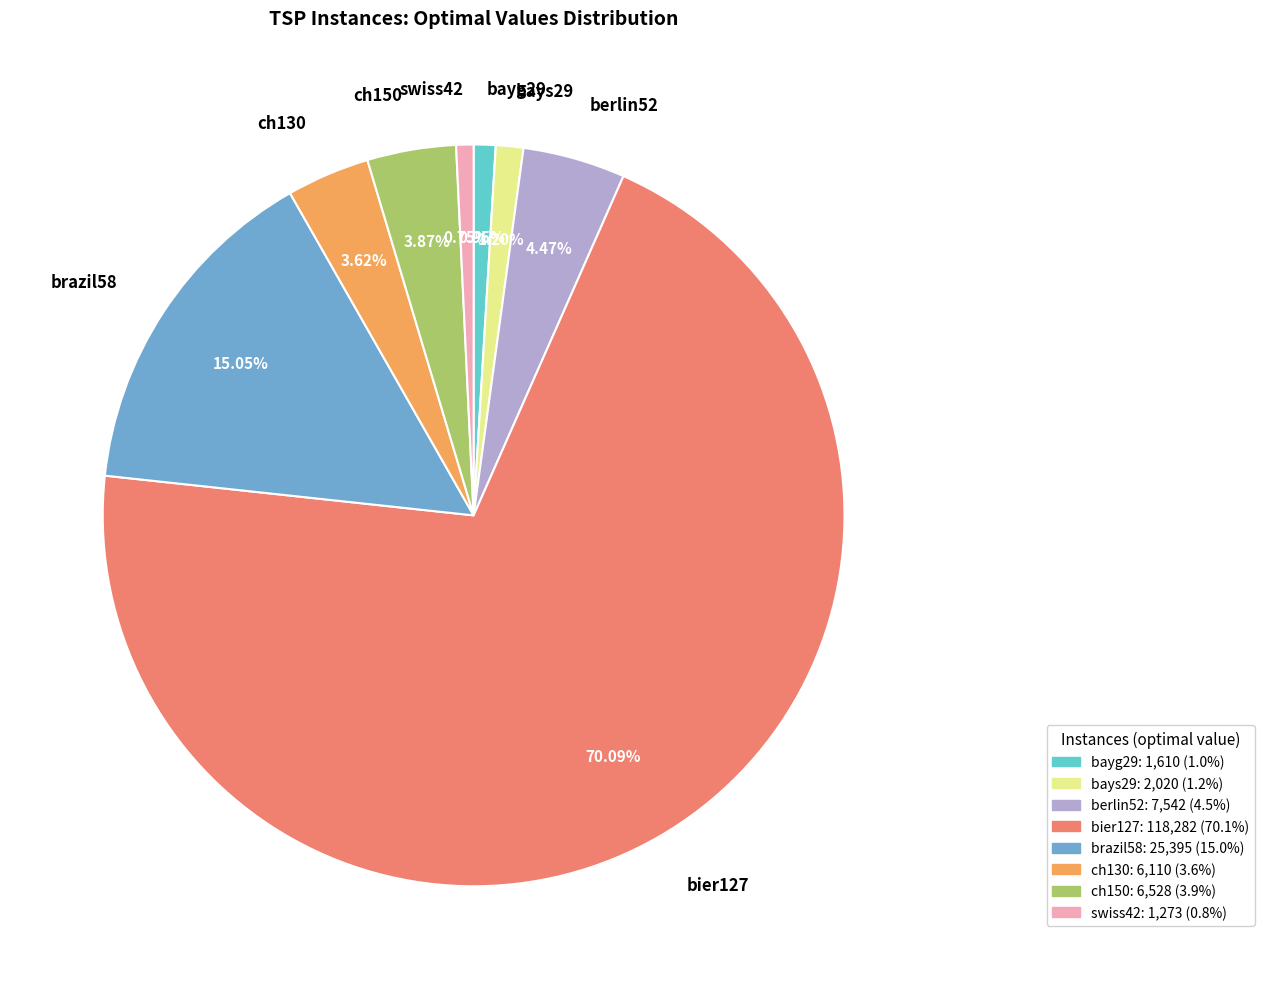

The bayg29 slice represents 15% of the pie. True or false?

False